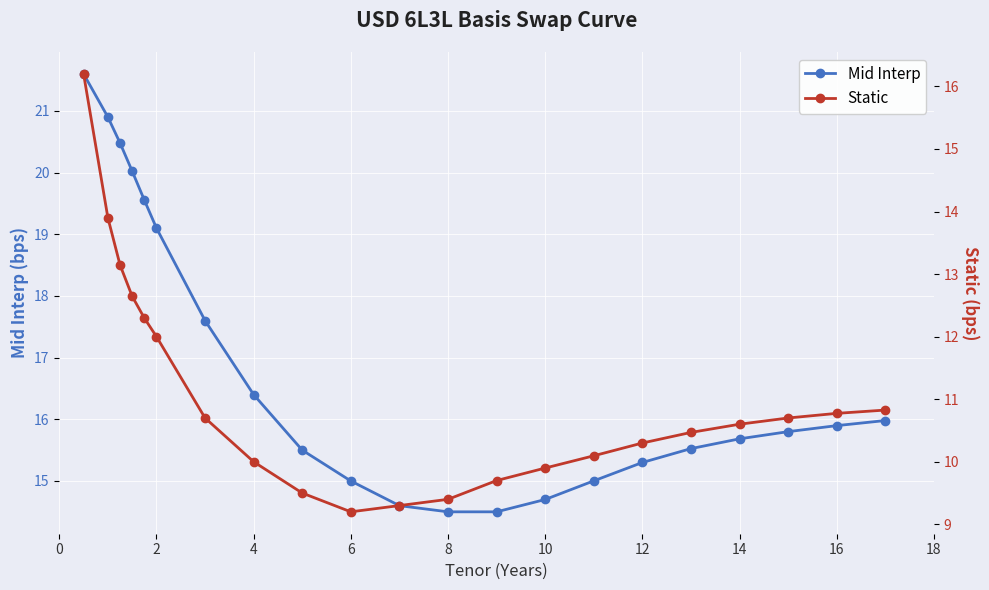

The Mid Interp series shows 22.7 at 10. True or false?

False